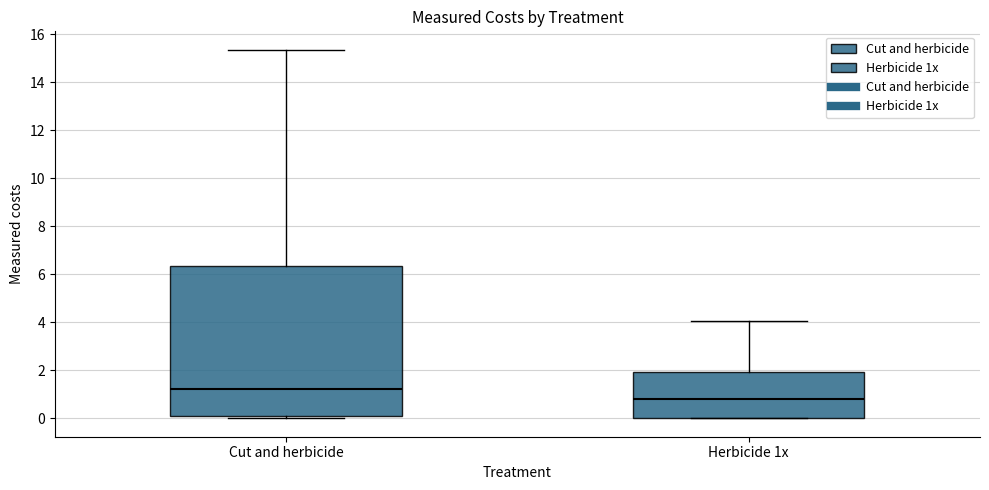

Reading left to right, transcribe this box plot: for each box, give where its median line is, the range the box spans, and where its two whiskers end, as read against the y-axis. The values are not printed on the chart, so give them approximately, as read against the axis.

Cut and herbicide: median 1.2, box 0.0 to 6.4, whiskers 0.0 (just below the box's lower edge) to 15.4
Herbicide 1x: median 0.8, box 0.0 to 2.0, whiskers 0.0 to 4.0